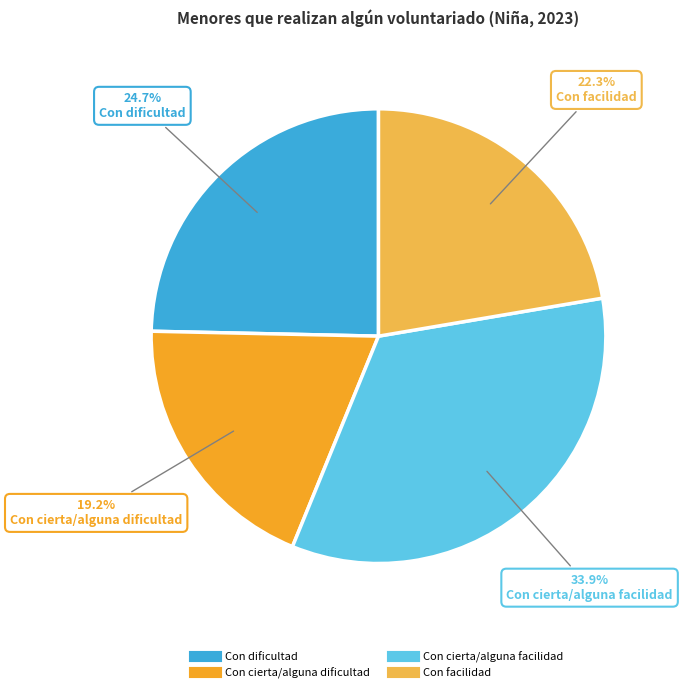

Count the number of slices in the pie.

4